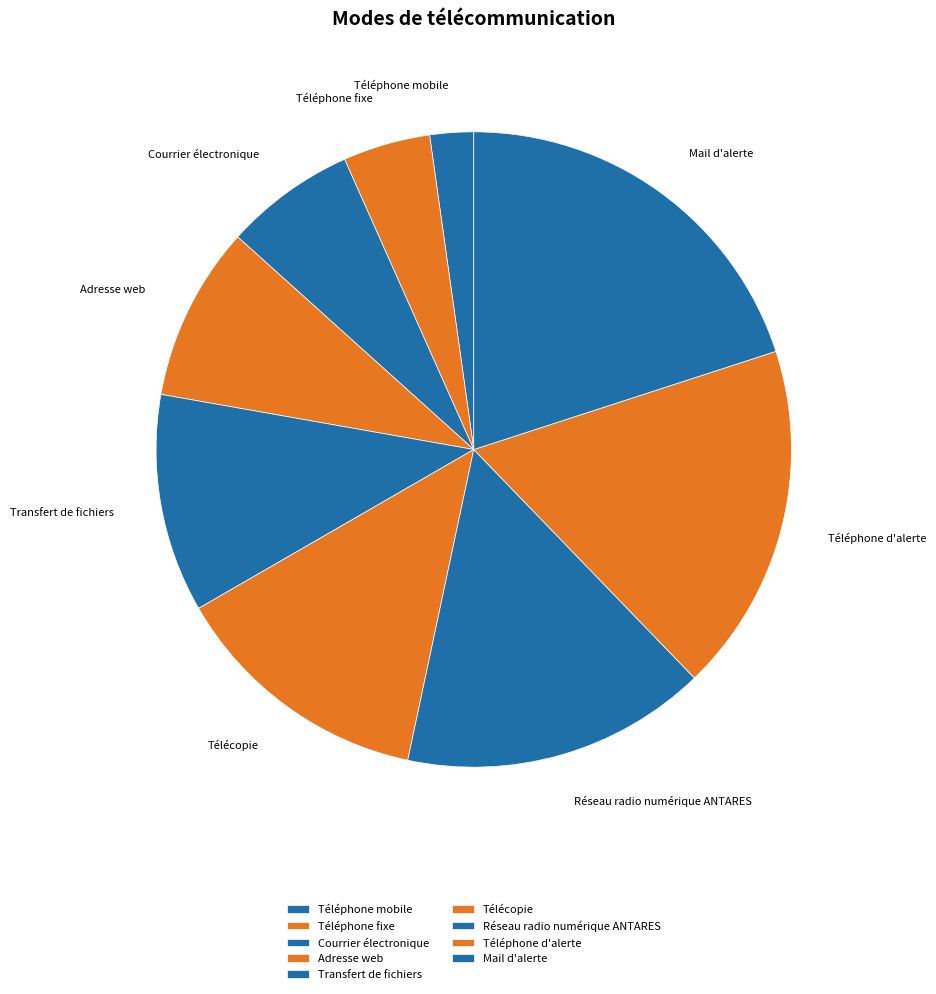

Which has a higher value, Mail d'alerte or Adresse web?

Mail d'alerte